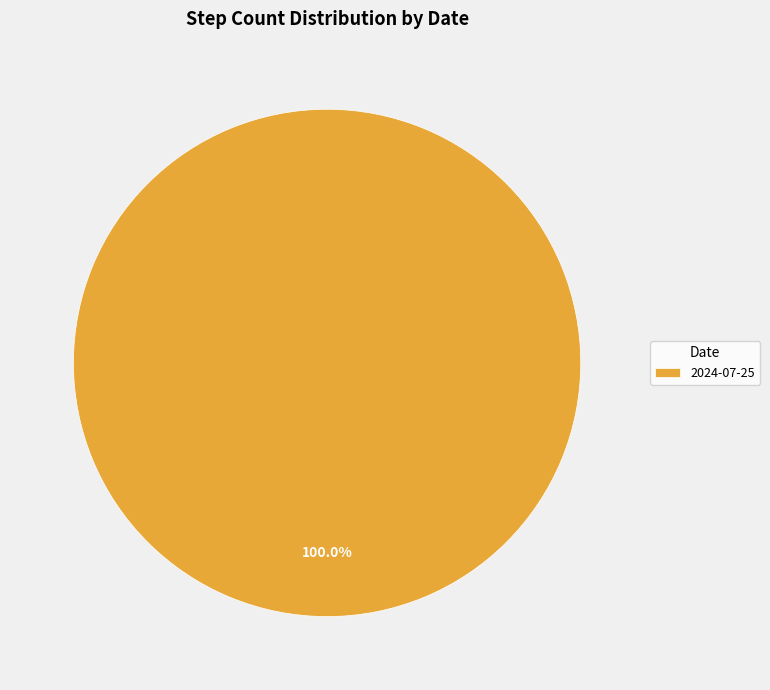

Rank the categories by value from highest to lowest.

2024-07-25